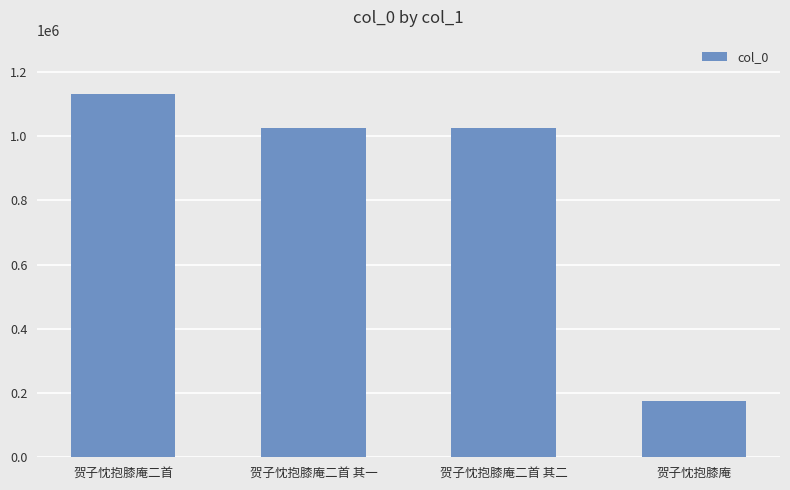

What is the change in value from 贺子忱抱膝庵二首 其二 to 贺子忱抱膝庵?

-850327